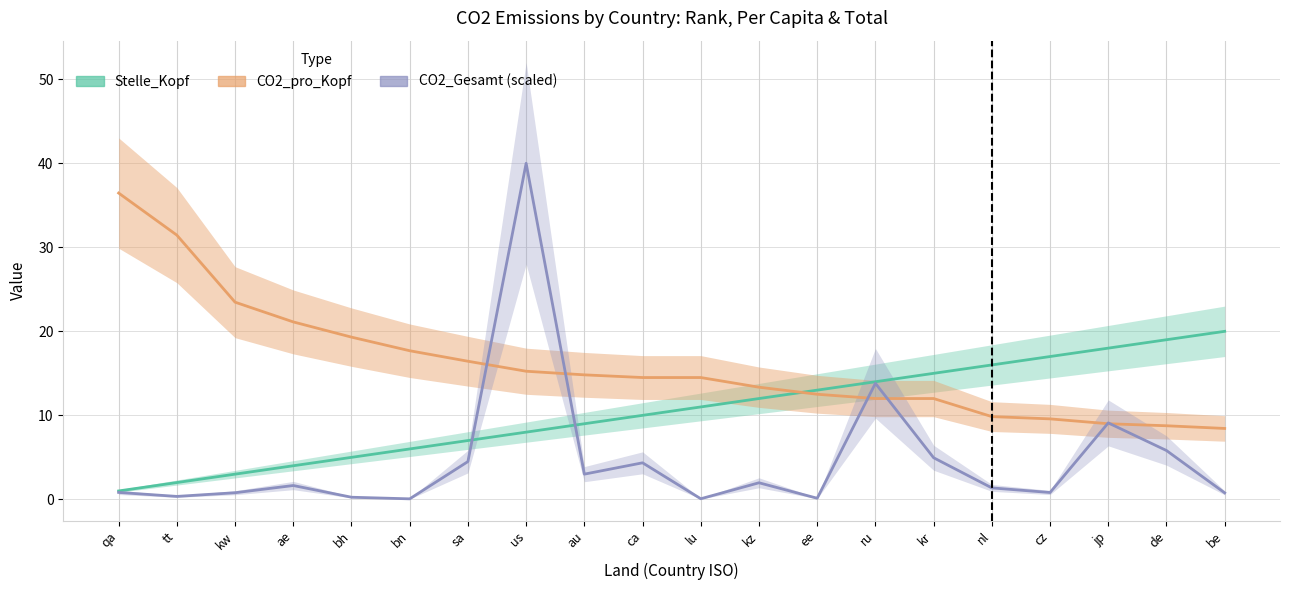

Reading right to left, what are all the values shown in this chart?

Stelle_Kopf: be=20.0	de=19.0	jp=18.0	cz=17.0	nl=16.0	kr=15.0	ru=14.0	ee=13.0	kz=12.0	lu=11.0	ca=10.0	au=9.0	us=8.0	sa=7.0	bn=6.0	bh=5.0	ae=4.0	kw=3.0	tt=2.0	qa=1.0
CO2_pro_Kopf: be=8.4	de=8.8	jp=9.0	cz=9.6	nl=9.8	kr=12.0	ru=12.0	ee=12.5	kz=13.3	lu=14.5	ca=14.5	au=14.8	us=15.2	sa=16.4	bn=17.7	bh=19.3	ae=21.1	kw=23.5	tt=31.4	qa=36.5
CO2_Gesamt (scaled): be=0.8	de=5.8	jp=9.1	cz=0.8	nl=1.4	kr=5.0	ru=13.8	ee=0.1	kz=2.0	lu=0.1	ca=4.4	au=3.0	us=40.0	sa=4.5	bn=0.1	bh=0.3	ae=1.6	kw=0.8	tt=0.4	qa=0.8